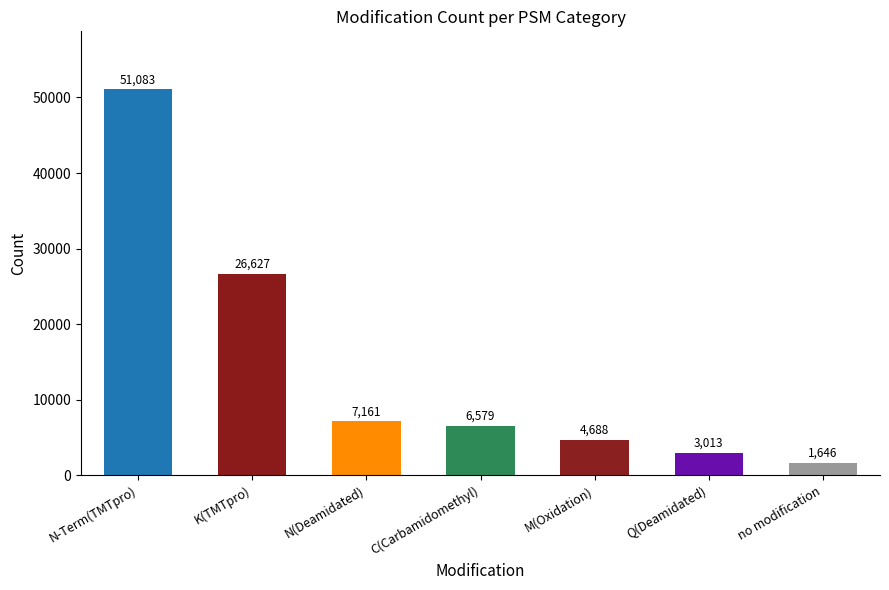

Reading left to right, transcribe all the data shown in this chart.

N-Term(TMTpro)=51083	K(TMTpro)=26627	N(Deamidated)=7161	C(Carbamidomethyl)=6579	M(Oxidation)=4688	Q(Deamidated)=3013	no modification=1646